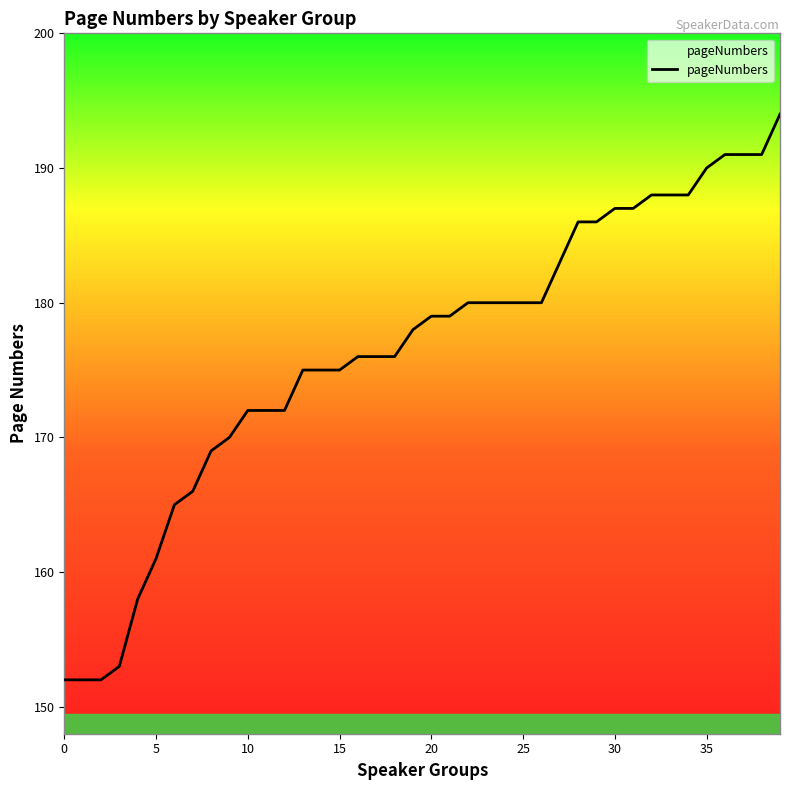

True or false: the data shows 175 at 14.

True